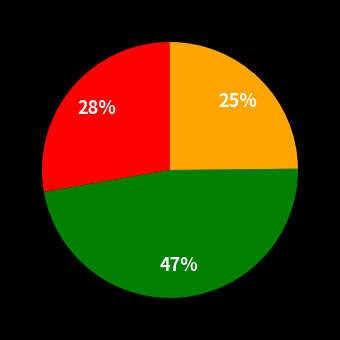

Does any single category account for the majority?

No